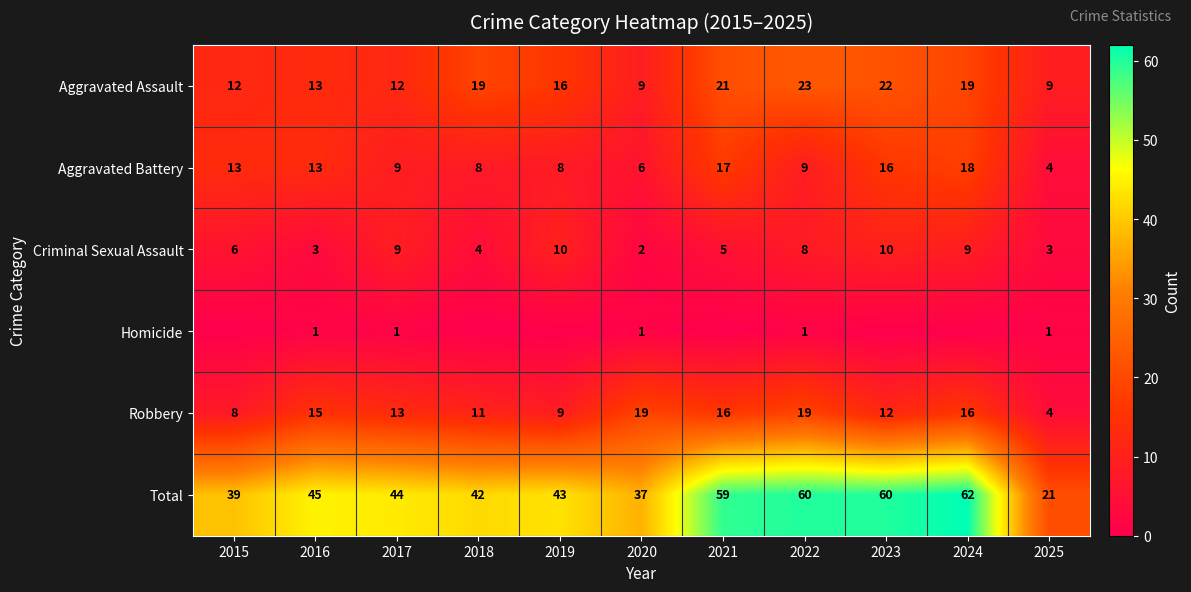

What is the minimum value for Total?

21